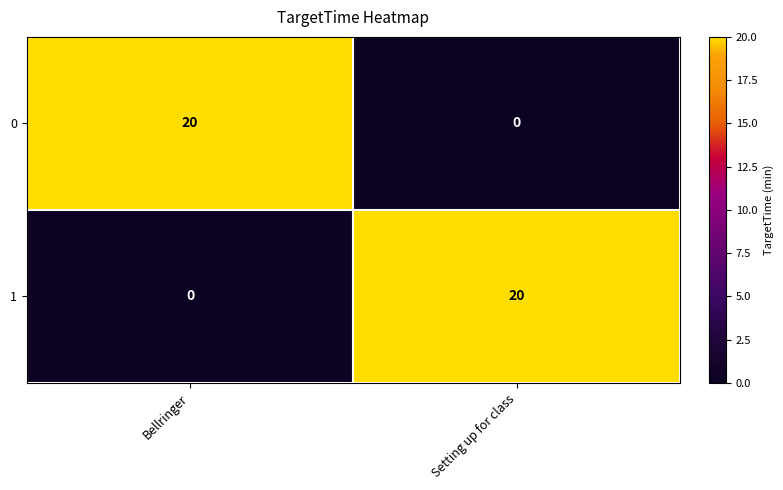

The value of 1 at Setting up for class is 9. True or false?

False